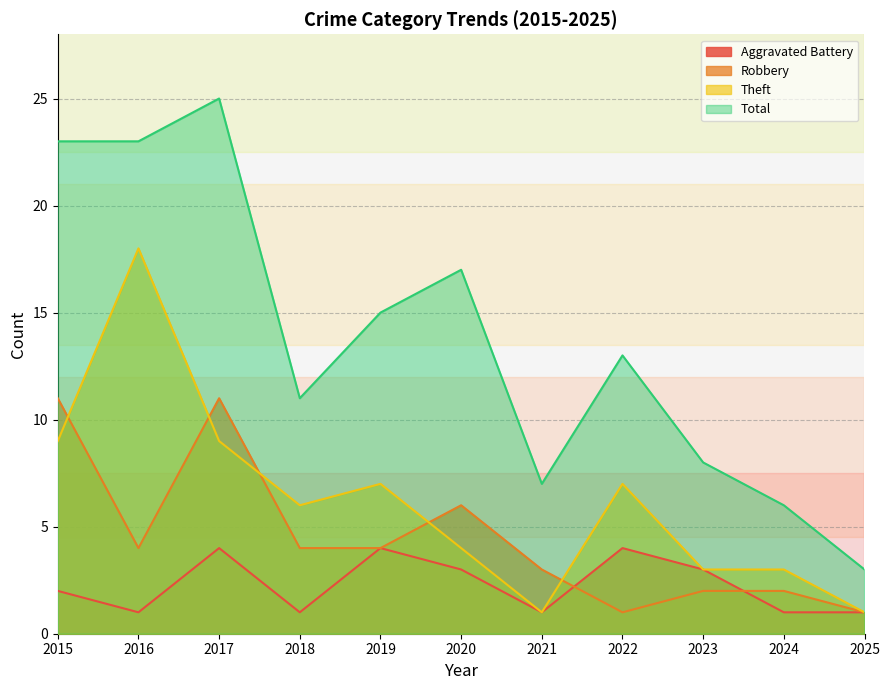

What is the difference between the Theft values at 2018 and 2021?

5